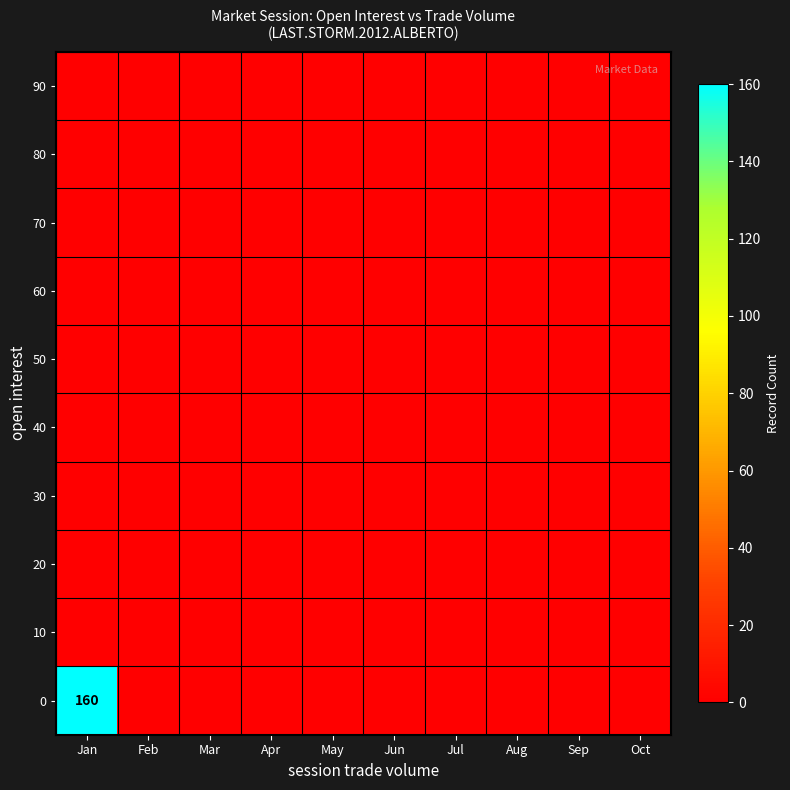

Rank the series at Oct from highest to lowest value.

0, 10, 20, 30, 40, 50, 60, 70, 80, 90